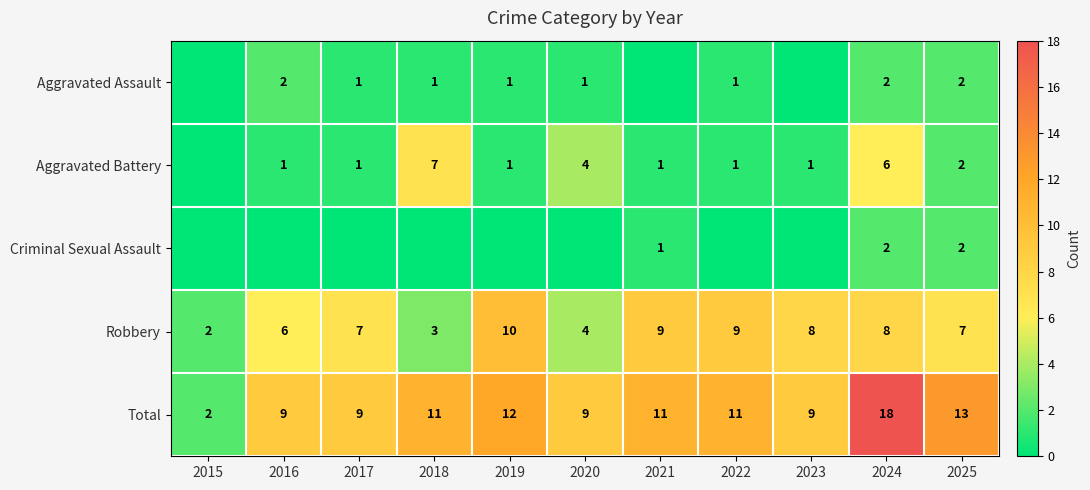

At how many categories does at least one series exceed 4?

10